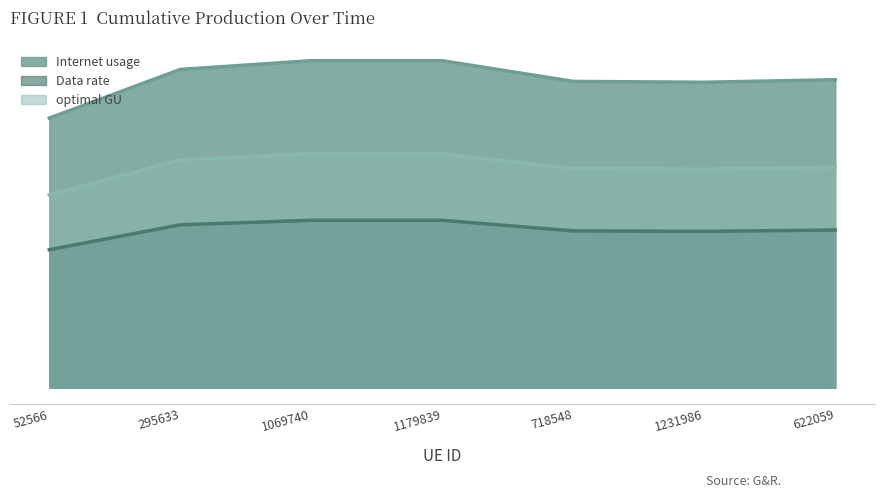

True or false: Internet usage has more than 0 interior local peaks.

True